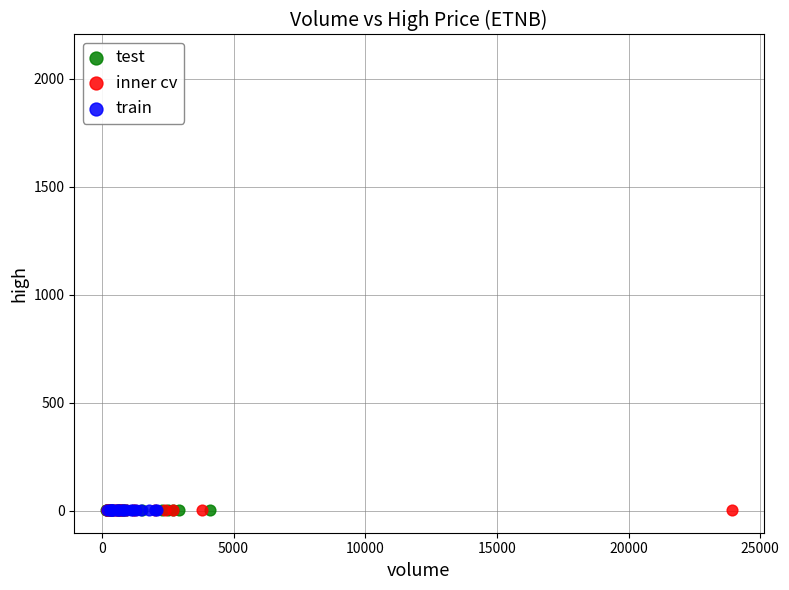

What are all the series names shown in the legend?

test, inner cv, train